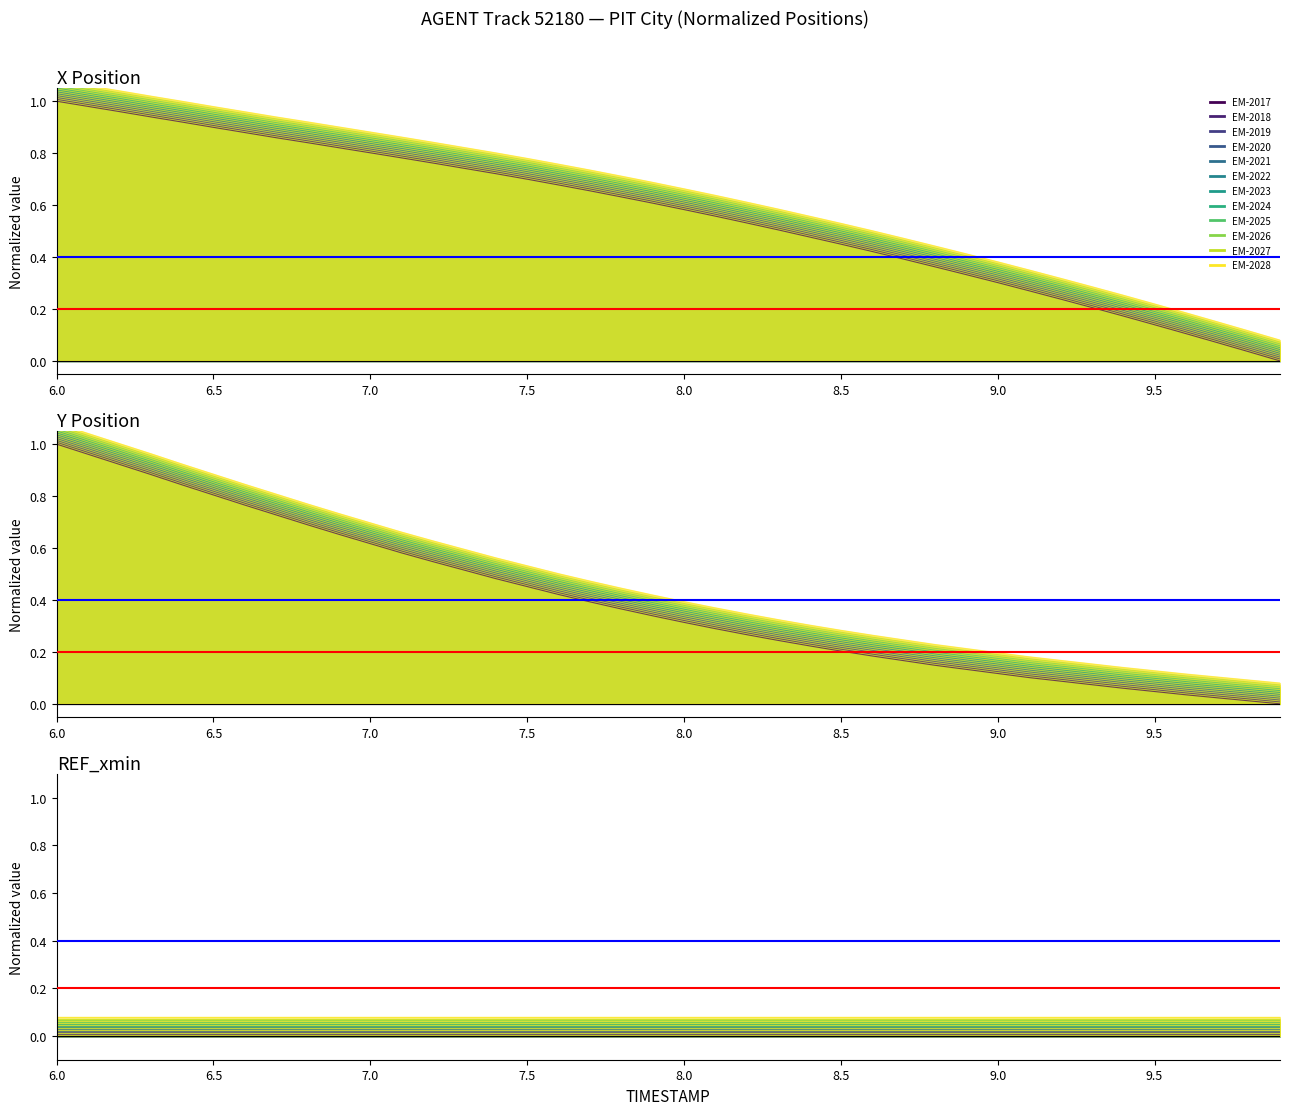

The X series shows 0.1 at 34. True or false?

False